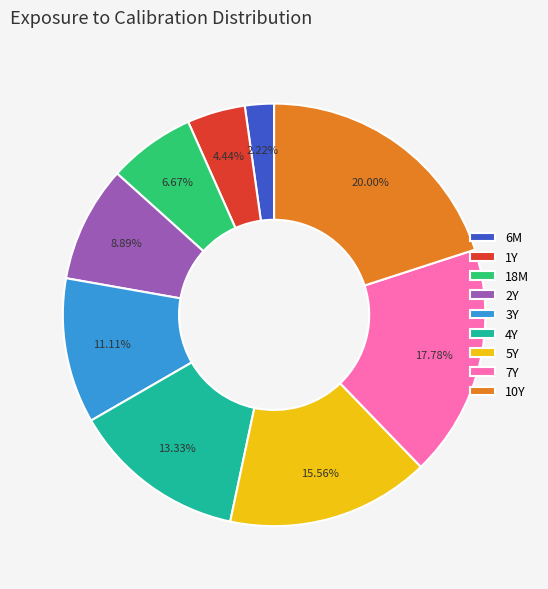

Is 10Y the majority of the pie?

No